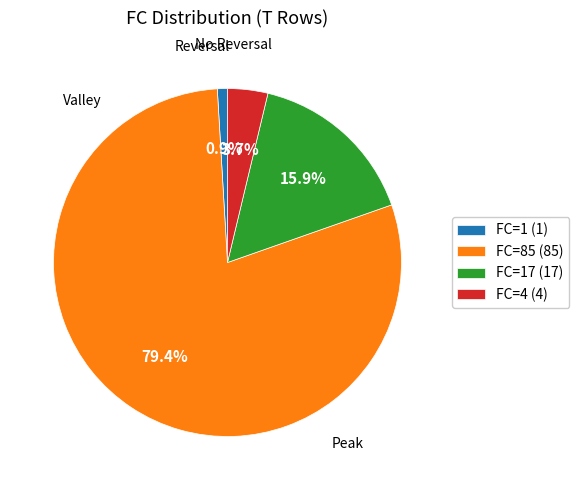

To the nearest percent, what is the average slice percentage?

25%